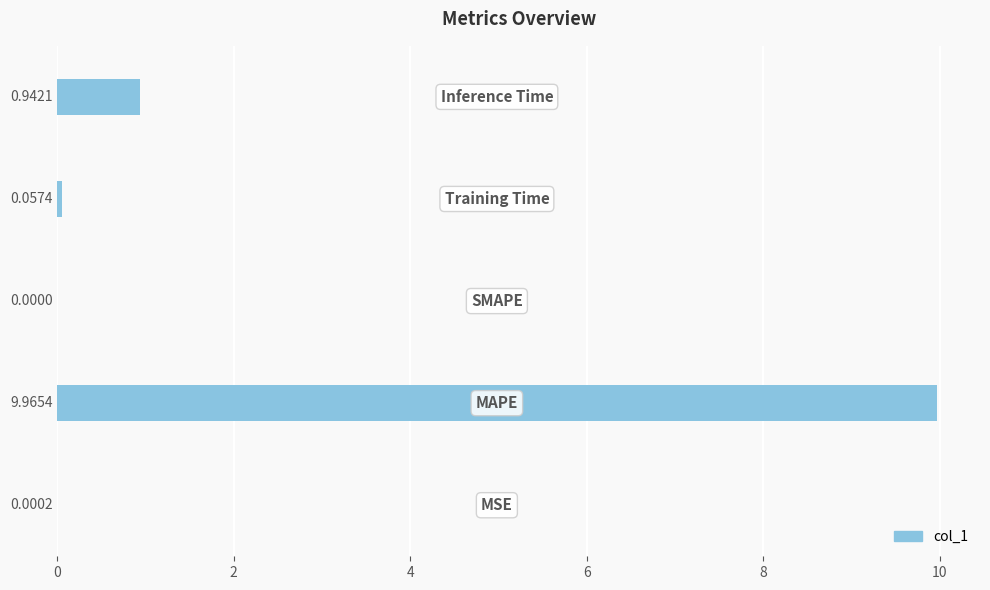

What is the sum of all values?

11.0